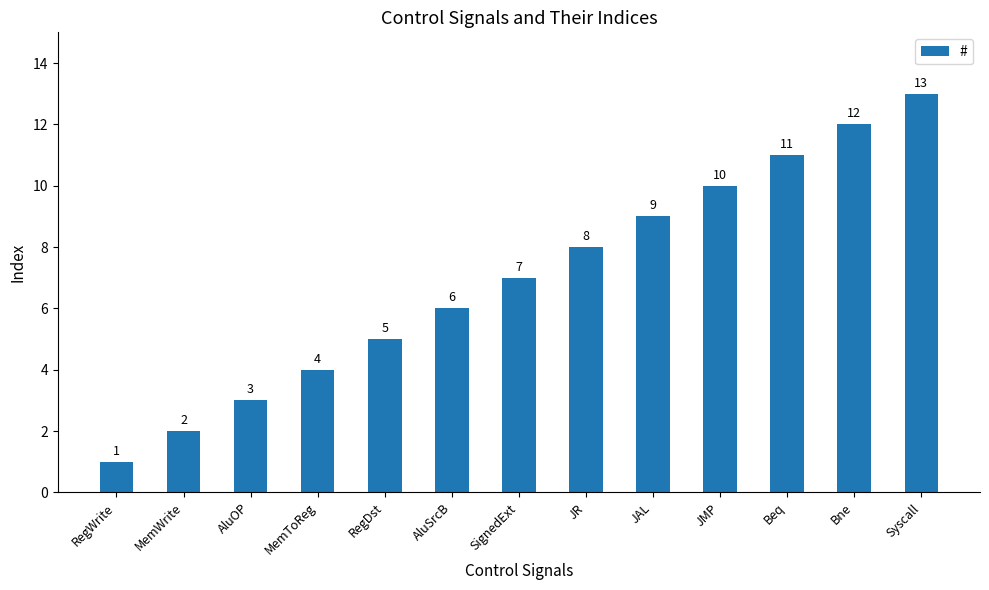

What is the difference between the maximum and minimum values?

12